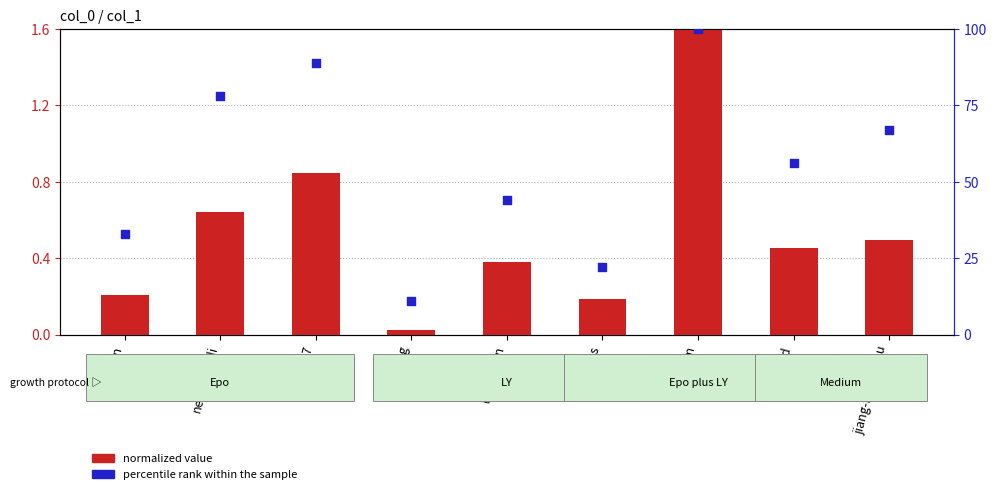

Which series reaches the minimum Y coordinate?

normalized value